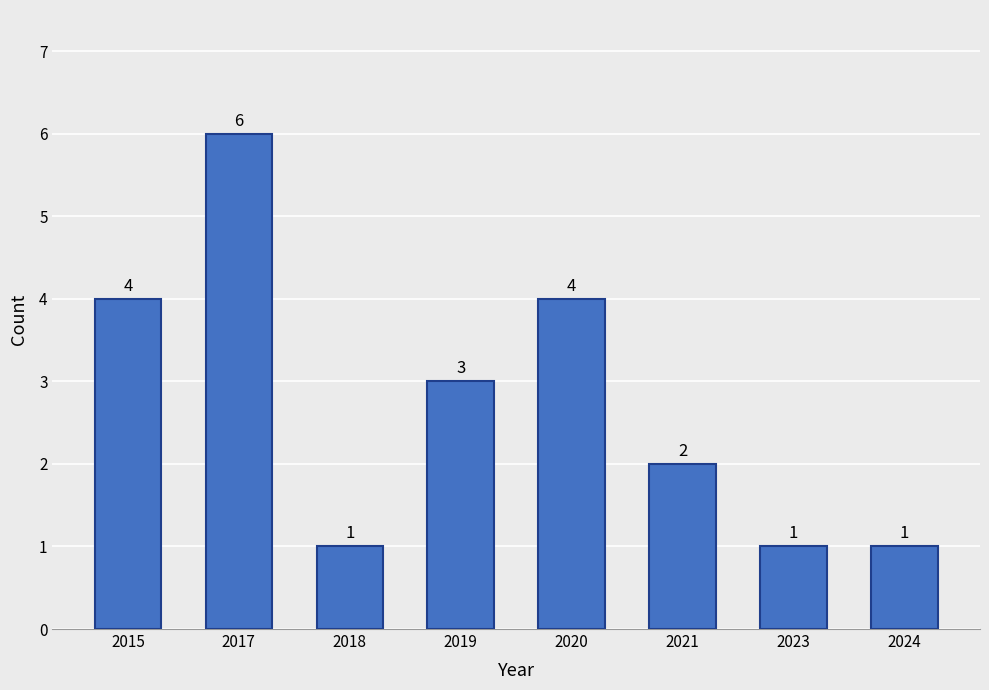

Reading left to right, transcribe all the data shown in this chart.

2015=4	2017=6	2018=1	2019=3	2020=4	2021=2	2023=1	2024=1